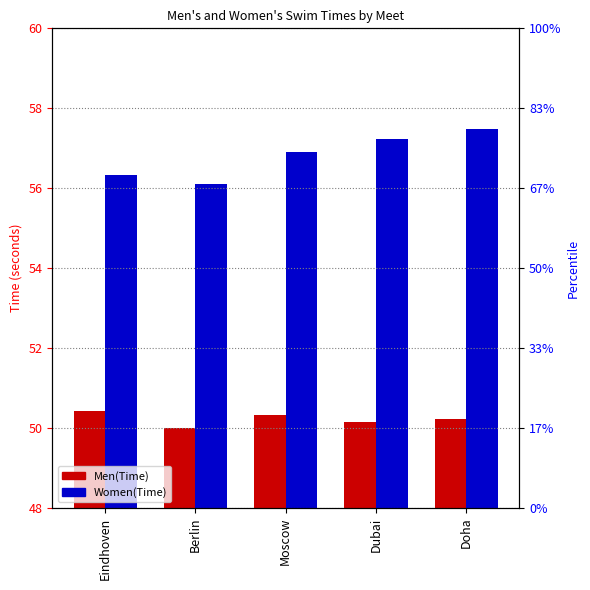

The value of Women(Time) at Doha is 102.4. True or false?

False